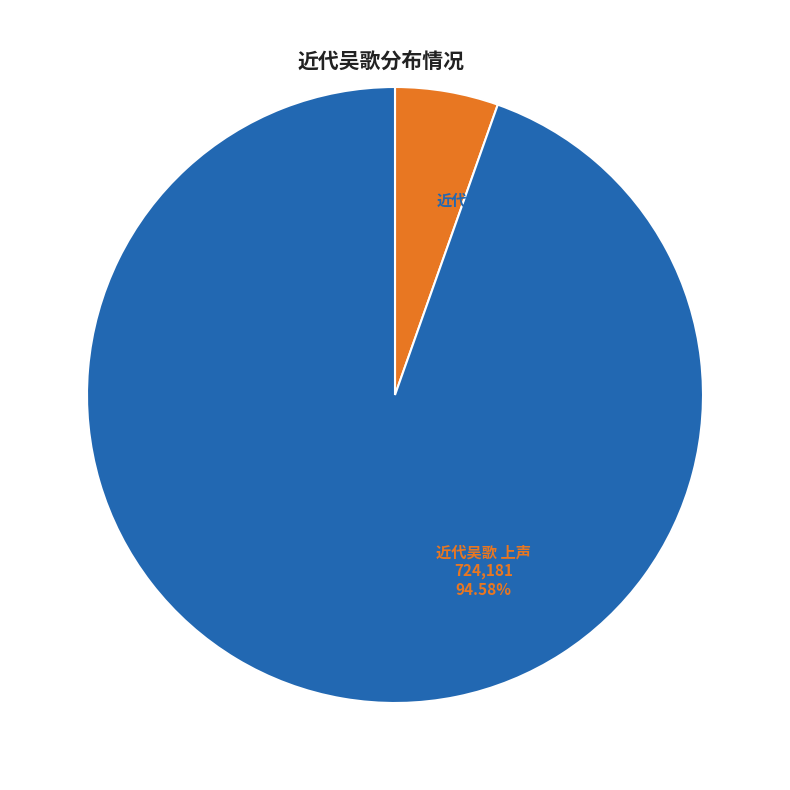

Is there a majority slice in this chart?

Yes